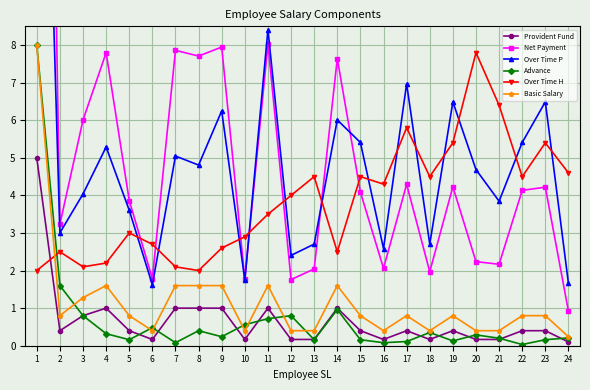

How many categories are shown in the chart?

24